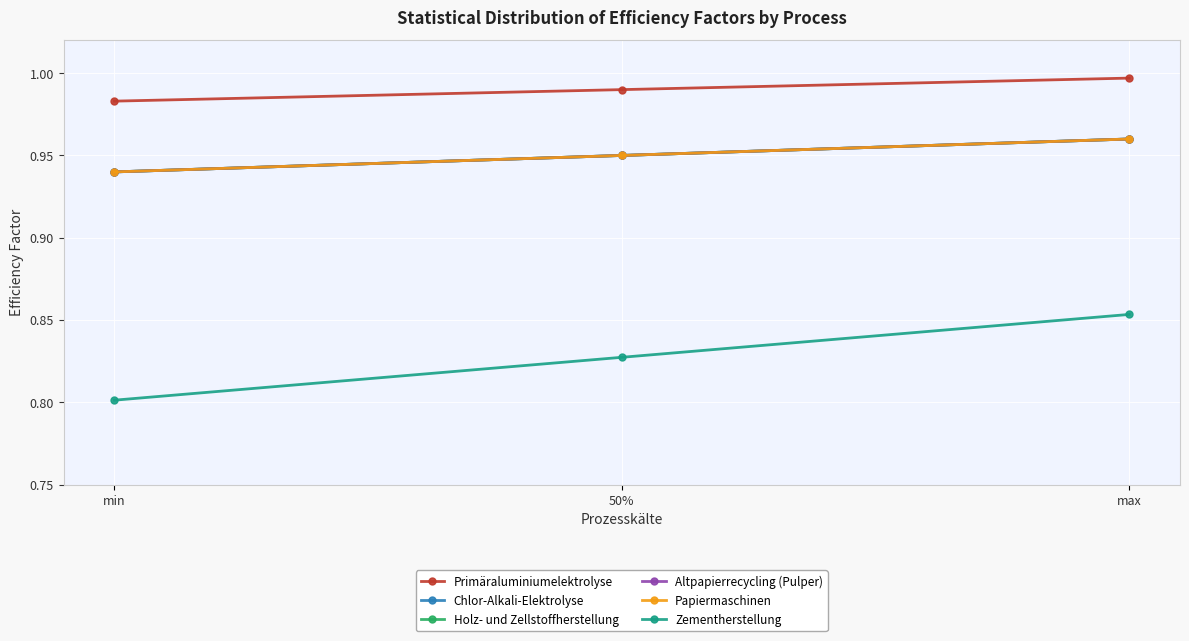

Does the chart have visible grid lines?

Yes